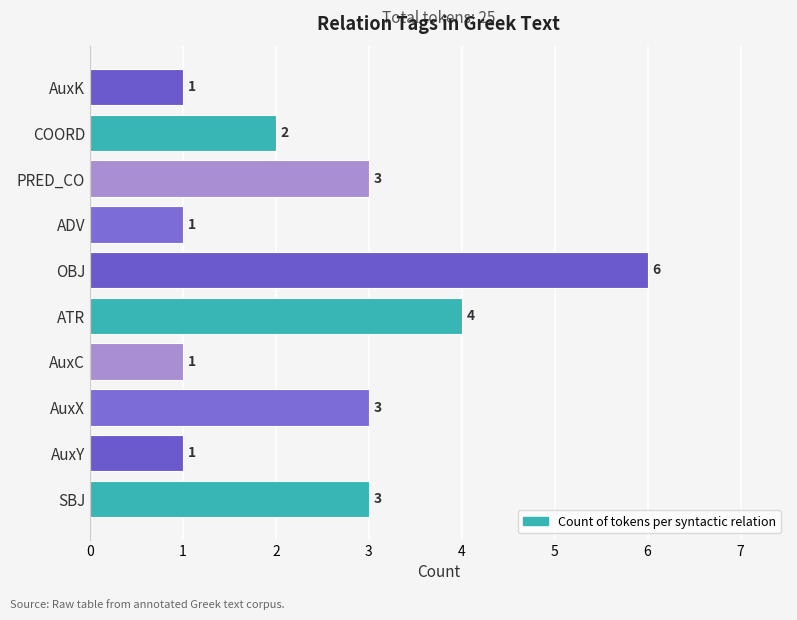

How many categories are shown in the chart?

10